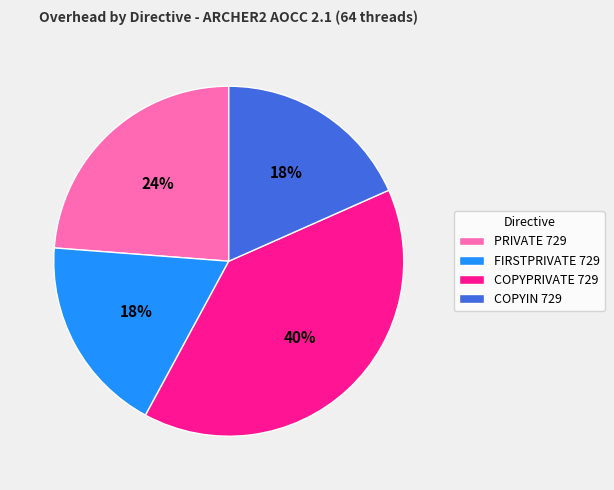

How many slices are in this pie chart?

4